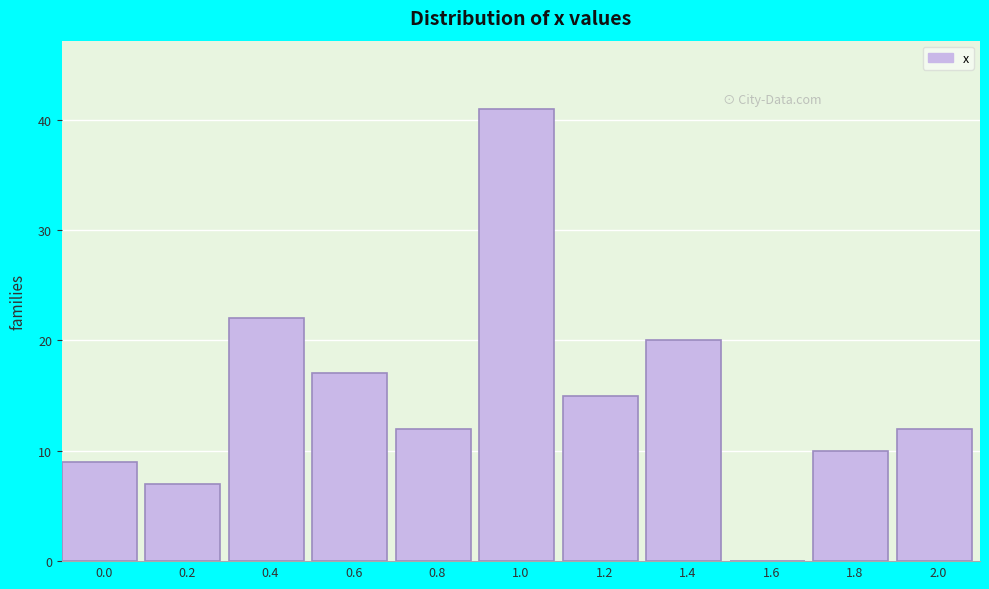

Reading left to right, what are all the values shown in this chart?

0.0=9	0.2=7	0.4=22	0.6=17	0.8=12	1.0=41	1.2=15	1.4=20	1.6=0	1.8=10	2.0=12